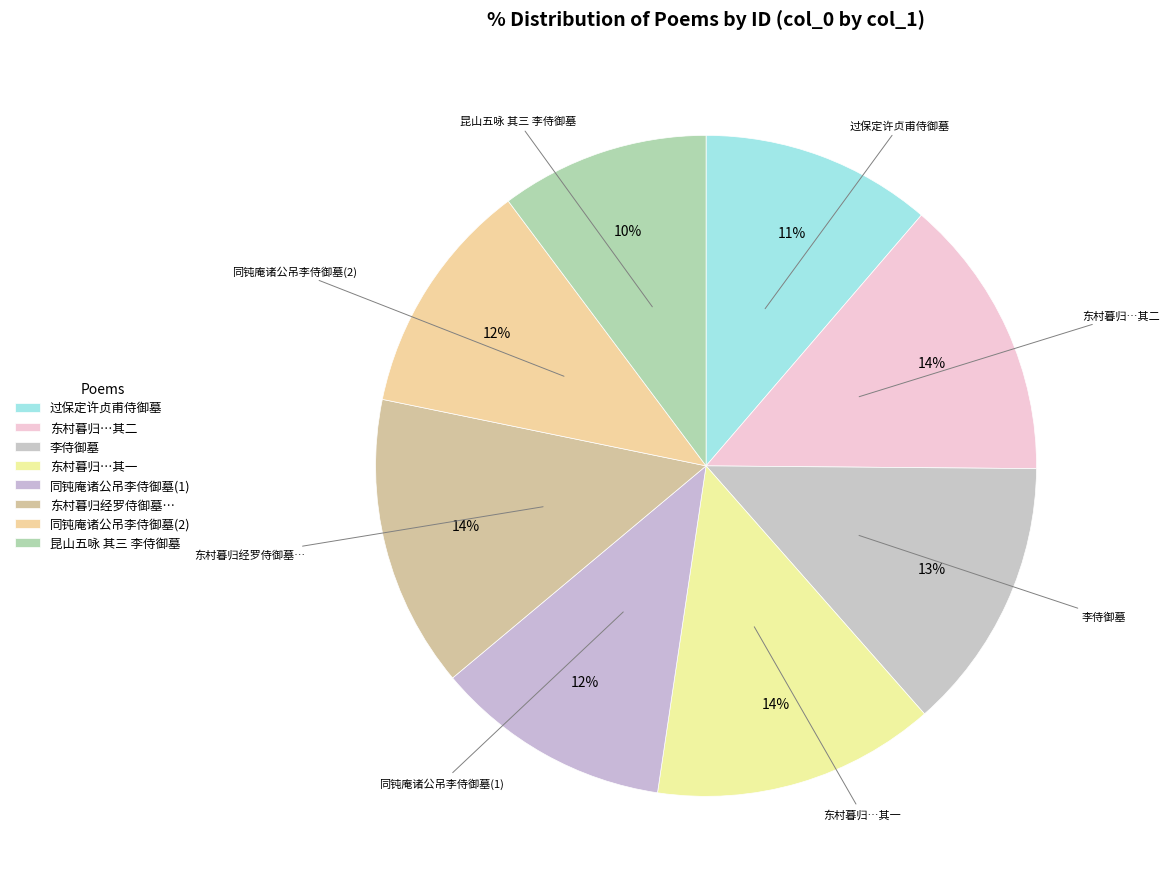

Which category has the smallest portion of the pie?

昆山五咏 其三 李侍御墓